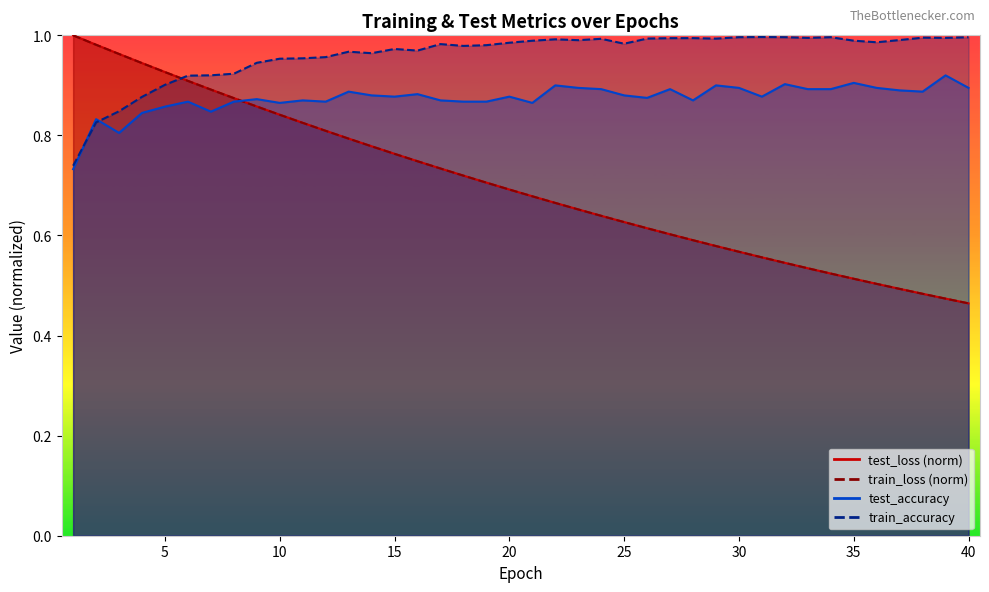

In train_accuracy, how many points are lower than both neighbors (excluding endpoints)?

9